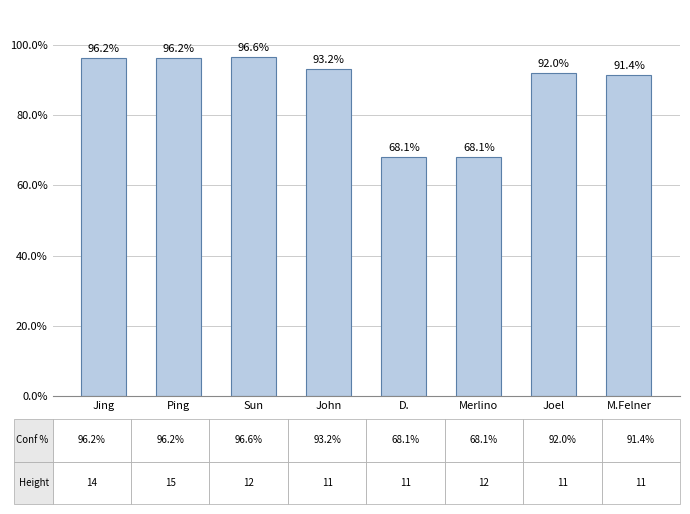

Reading left to right, list all the values displayed in this chart.

96.2	96.2	96.6	93.2	68.1	68.1	92.0	91.4